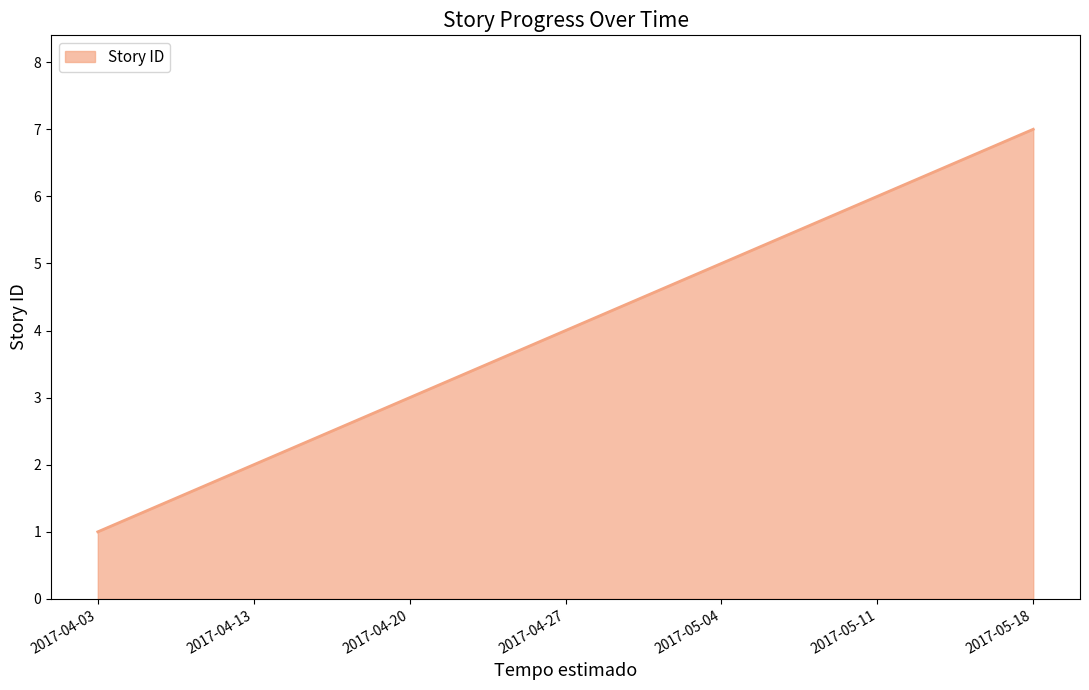

What is the change in value from 2017-04-03 to 2017-04-13?

+1